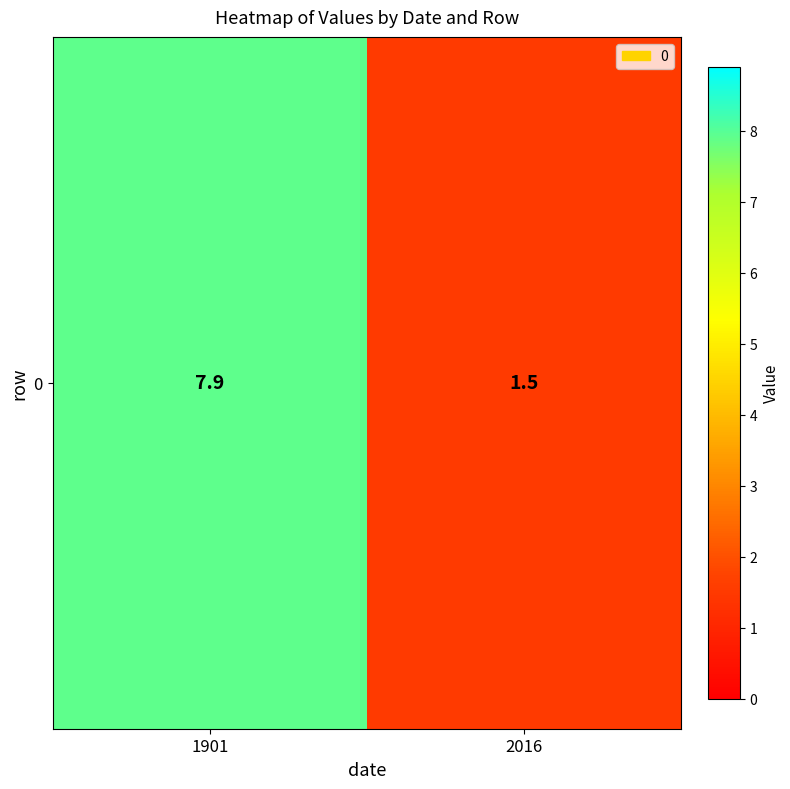

What is the greatest value displayed?

7.9